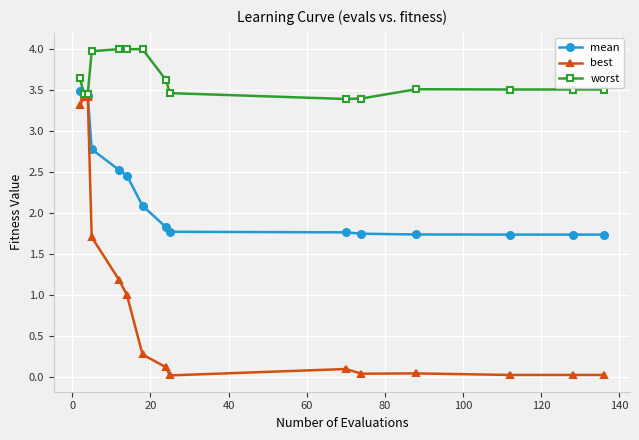

Which series has the largest total across all categories?

worst